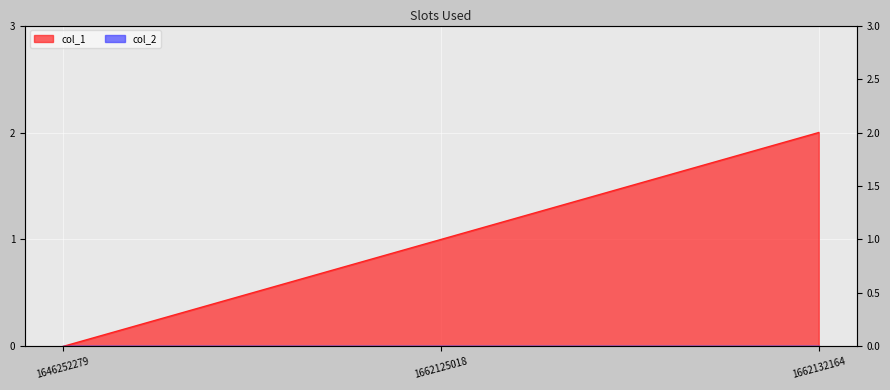

At which category does the chart reach its peak across all series?

1662132164